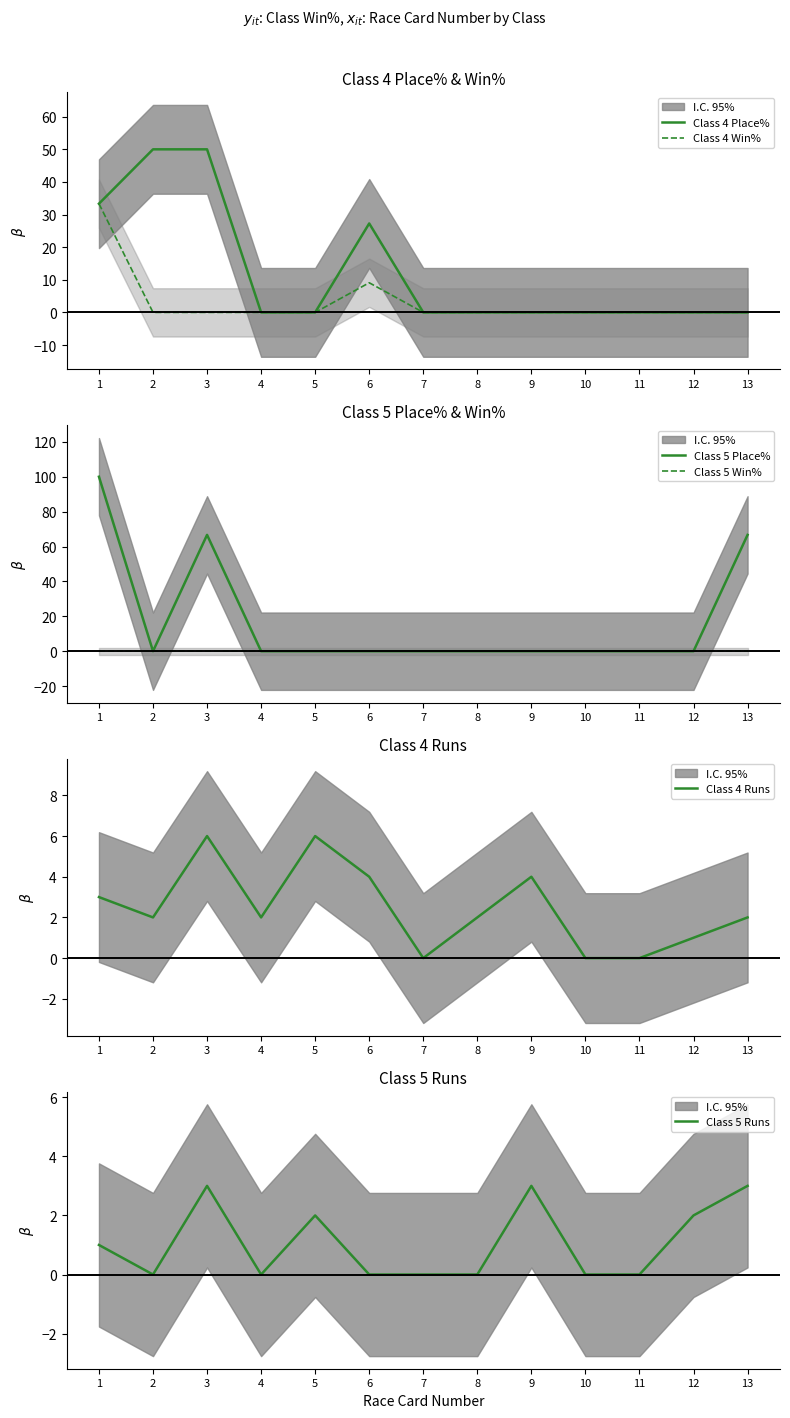

Where do Class 5 Runs and Class 4 Place% first cross each other?

5 and 6